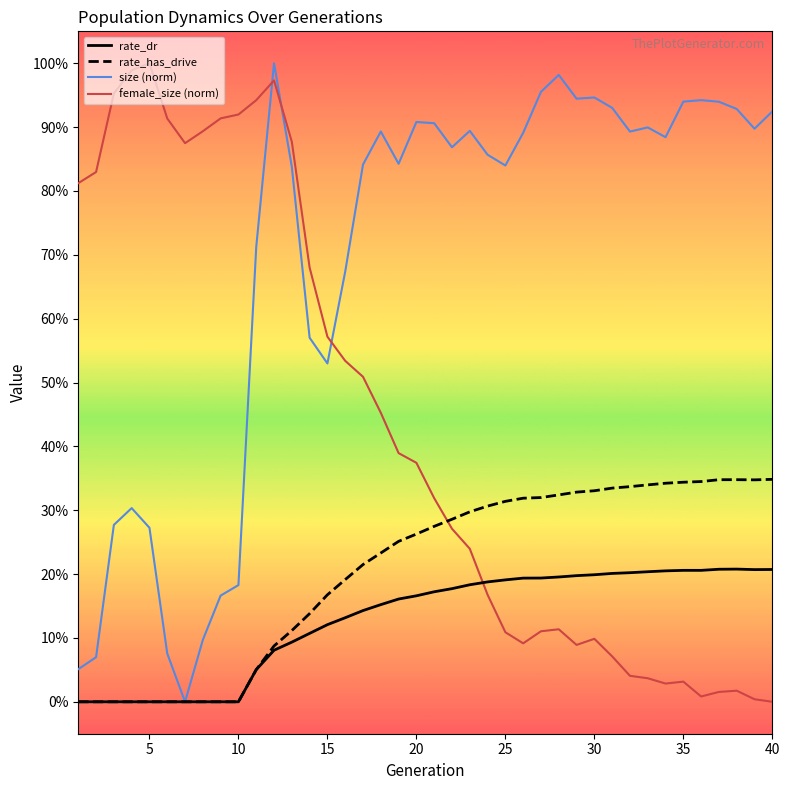

What are all the series names shown in the legend?

rate_dr, rate_has_drive, size (norm), female_size (norm)